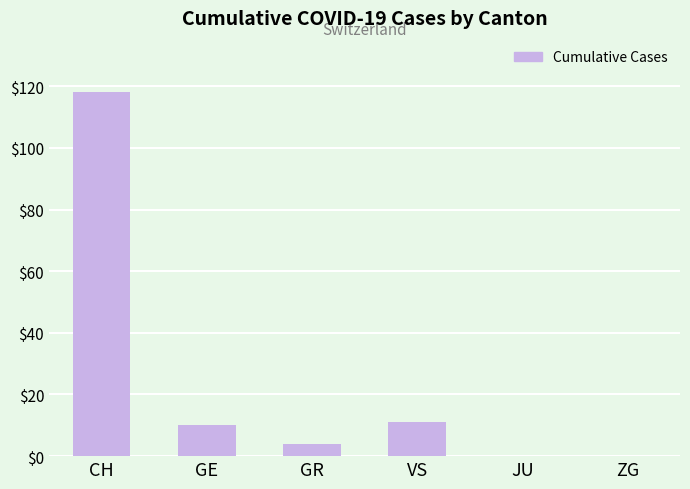

Reading left to right, list all the values displayed in this chart.

118	10	4	11	0	0